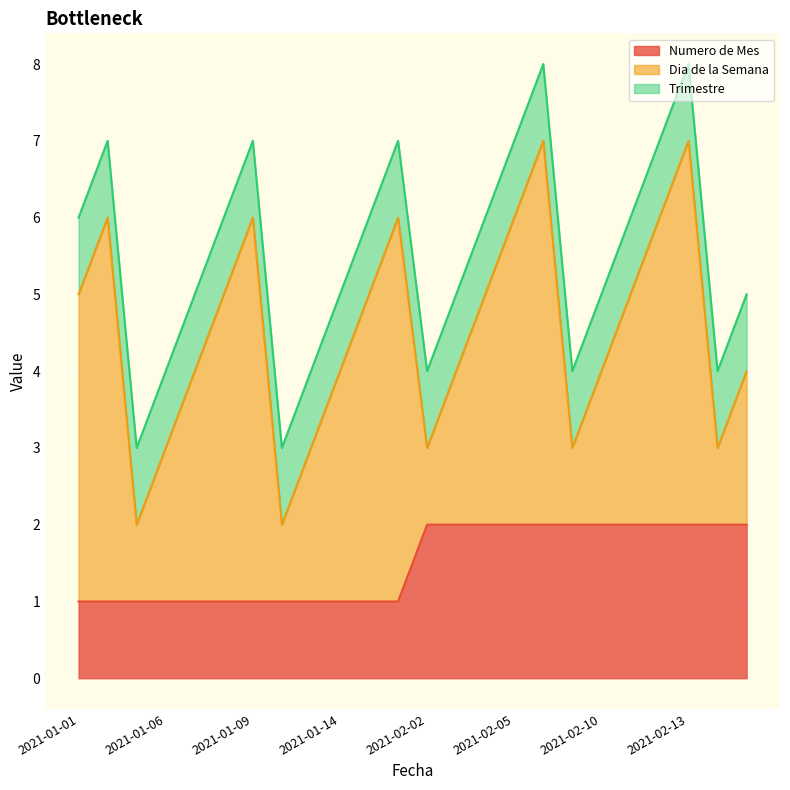

What is the spread (max minus min) of values at 2021-02-09?

1